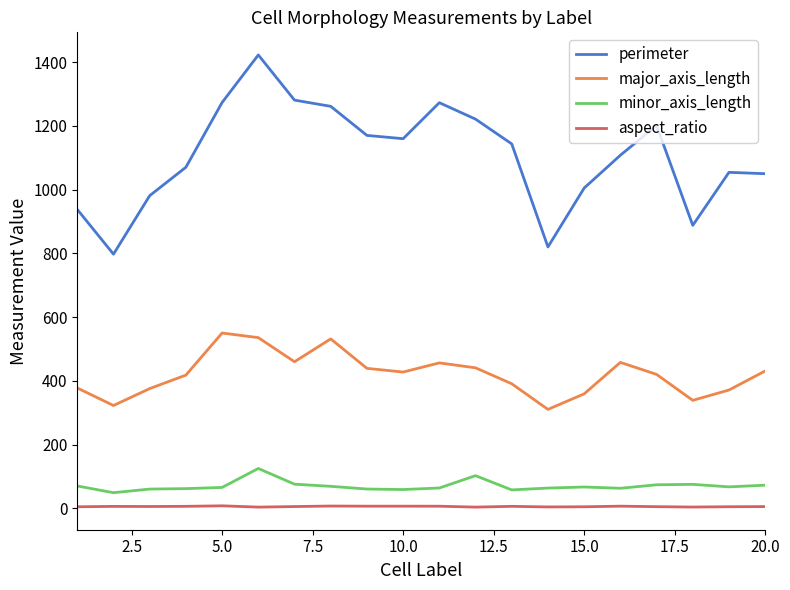

Does the chart have visible grid lines?

No